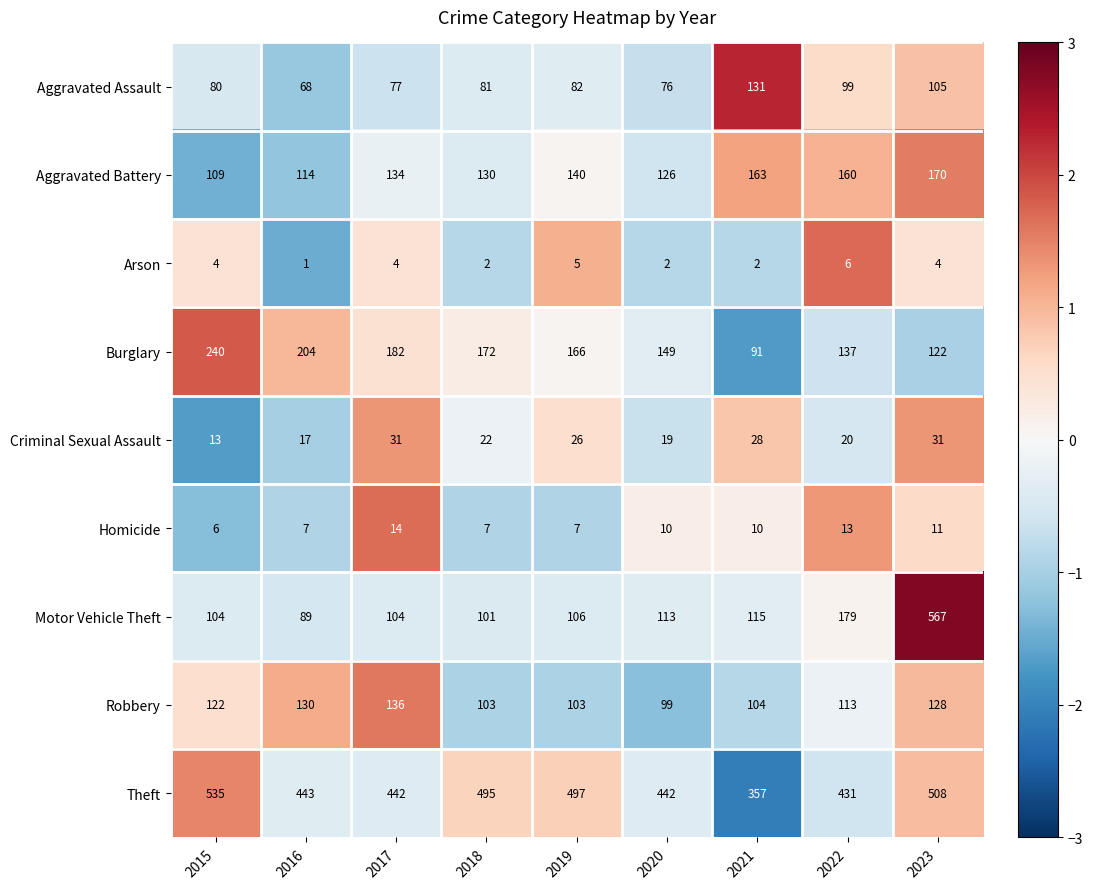

At 2021, list the series in order from smallest to largest.

Arson, Homicide, Criminal Sexual Assault, Burglary, Robbery, Motor Vehicle Theft, Aggravated Assault, Aggravated Battery, Theft